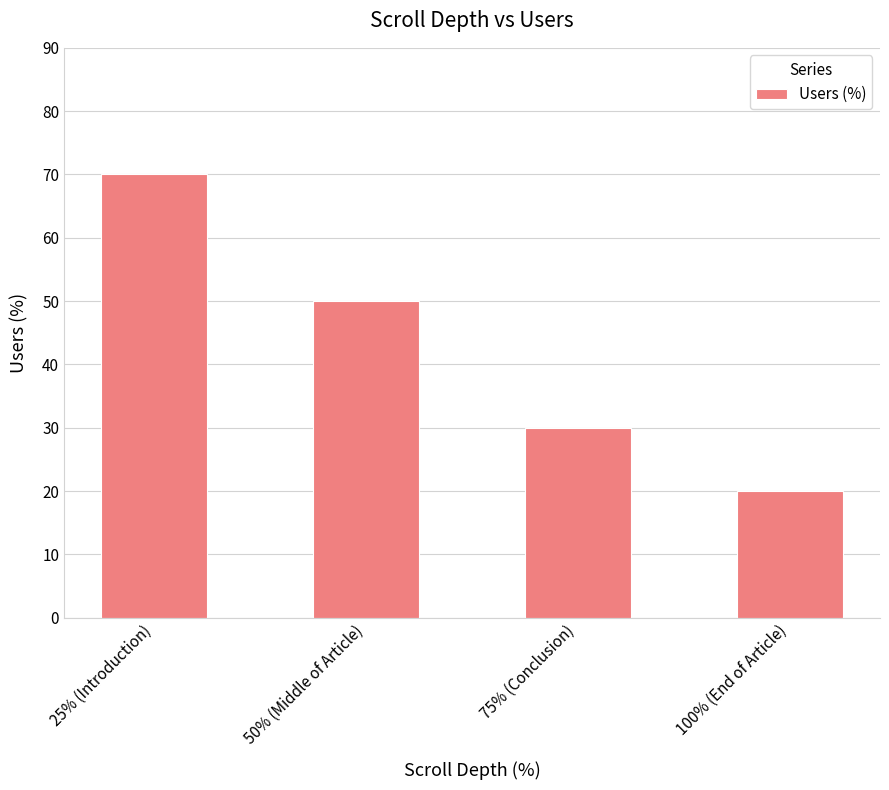

The chart shows a value of 104 at 25% (Introduction). True or false?

False